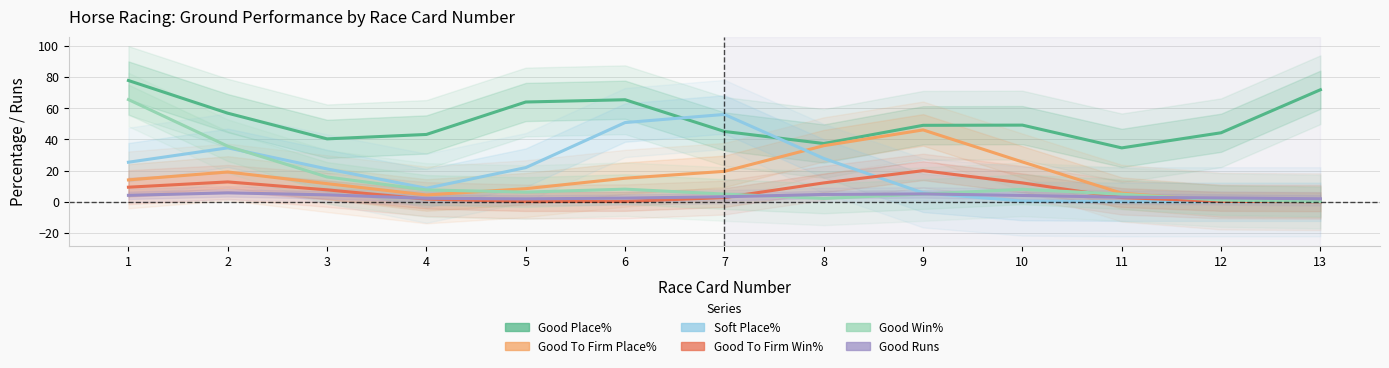

What is the difference between the maximum and second lowest values in the Good Win% series?

64.5